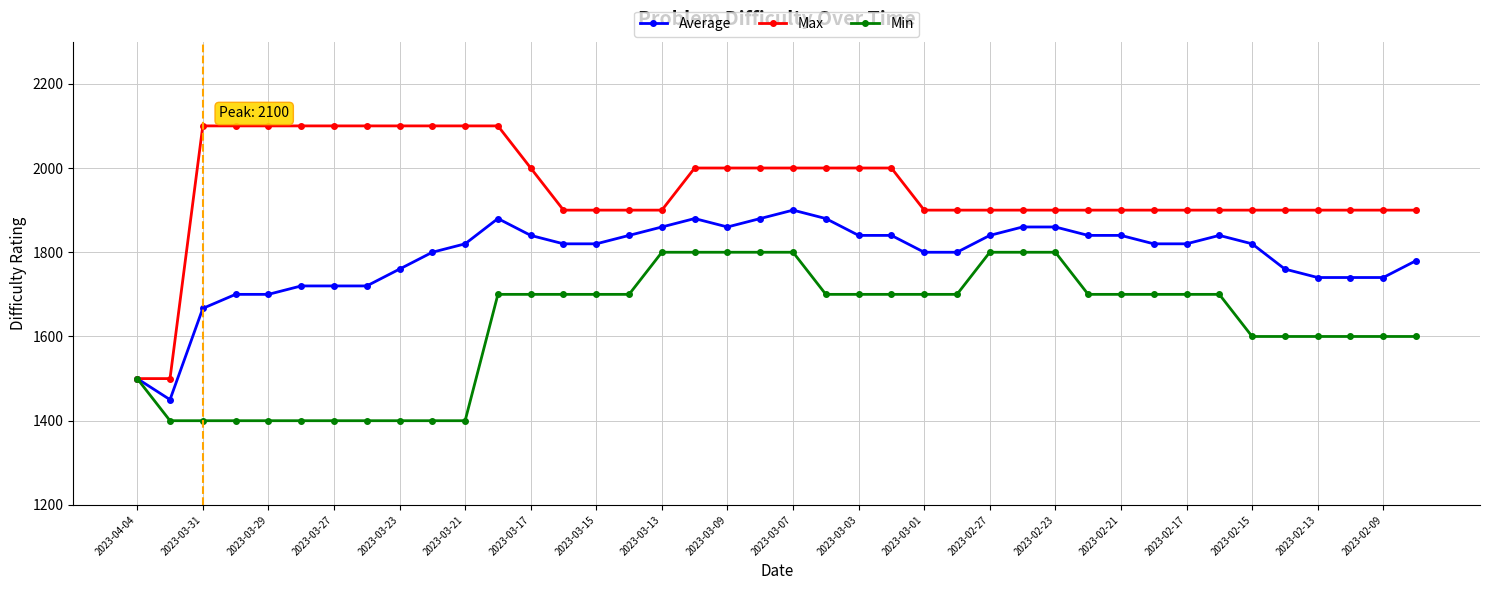

How many Max values are between 1900 and 2100?

38